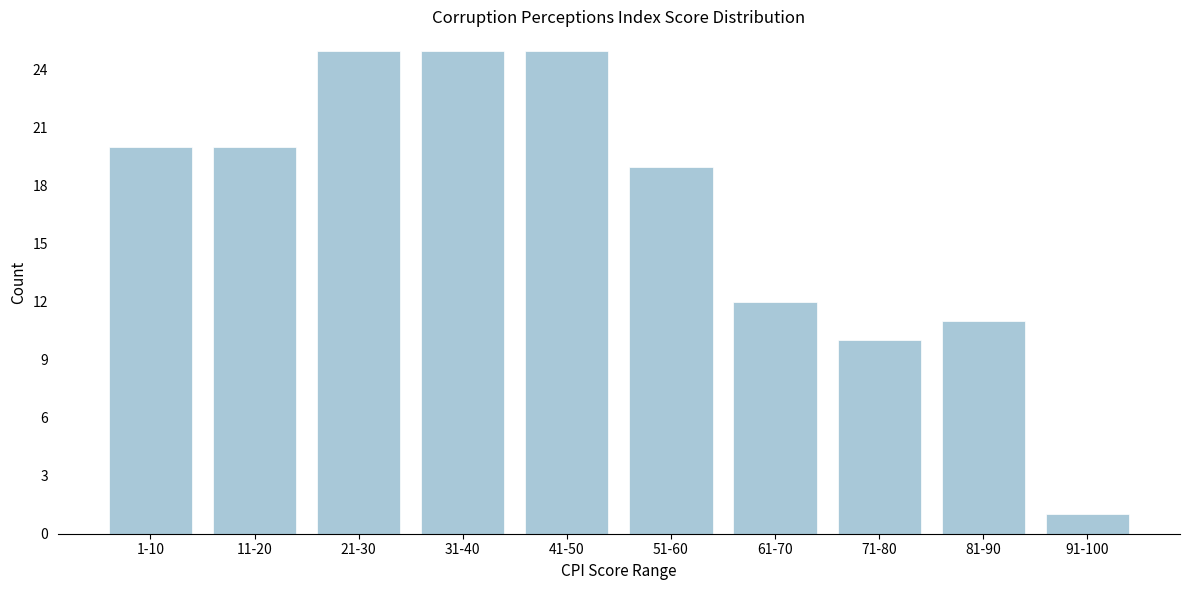

Reading left to right, extract all data points from this chart.

1-10=20	11-20=20	21-30=25	31-40=25	41-50=25	51-60=19	61-70=12	71-80=10	81-90=11	91-100=1